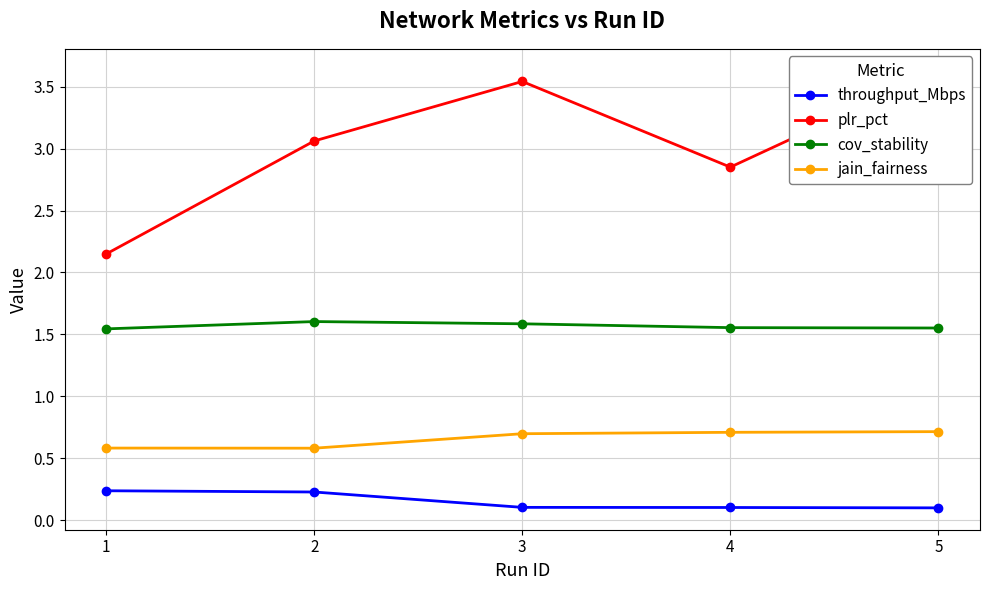

Reading left to right, transcribe all the data shown in this chart.

throughput_Mbps: 1=0.2	2=0.2	3=0.1	4=0.1	5=0.1
plr_pct: 1=2.1	2=3.1	3=3.5	4=2.9	5=3.6
cov_stability: 1=1.5	2=1.6	3=1.6	4=1.6	5=1.6
jain_fairness: 1=0.6	2=0.6	3=0.7	4=0.7	5=0.7